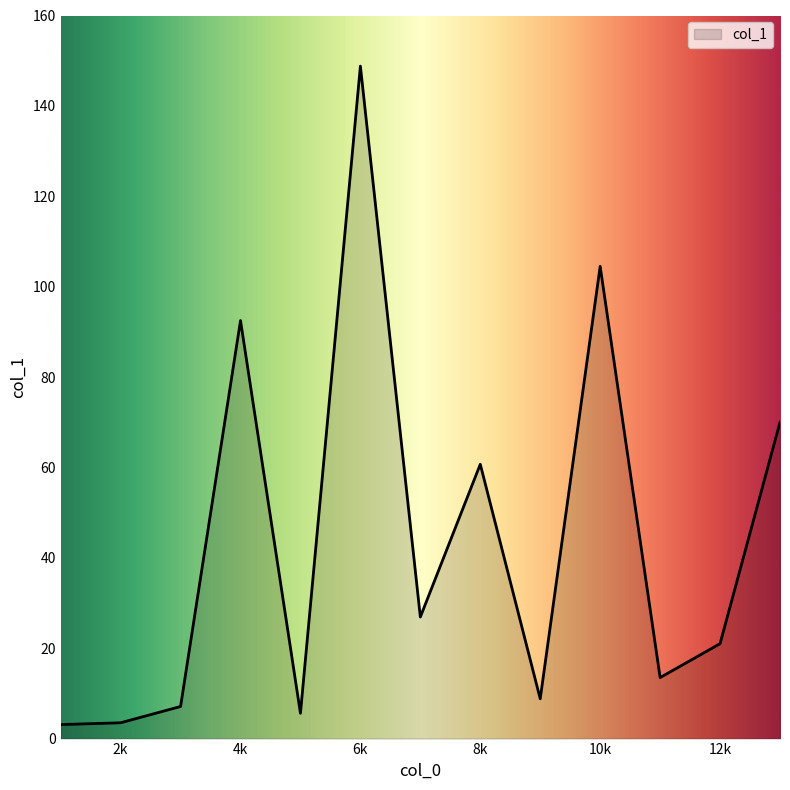

What is the difference between the maximum and minimum values?

145.7